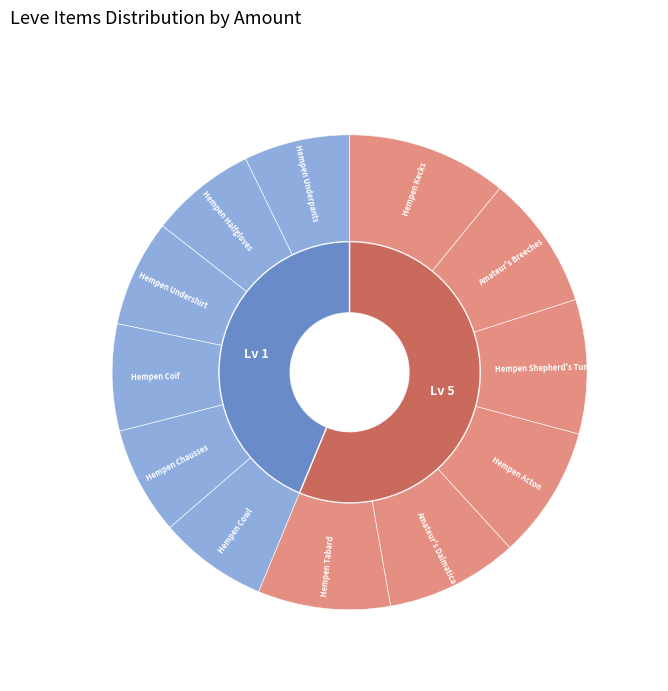

The Amateur's Breeches slice represents 9% of the pie. True or false?

True